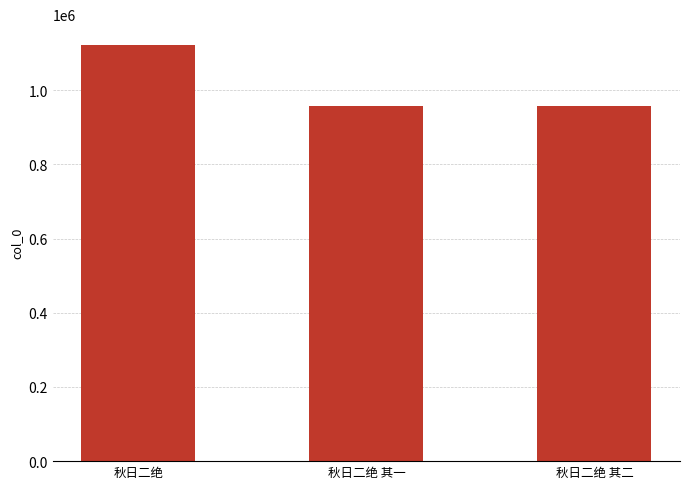

What is the value of the 2nd bar from the left?

956005